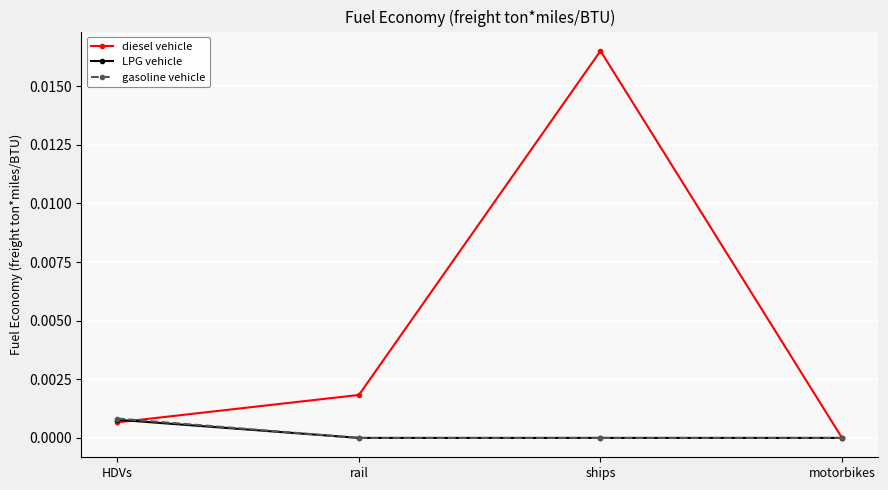

Which series has the widest spread of values?

diesel vehicle